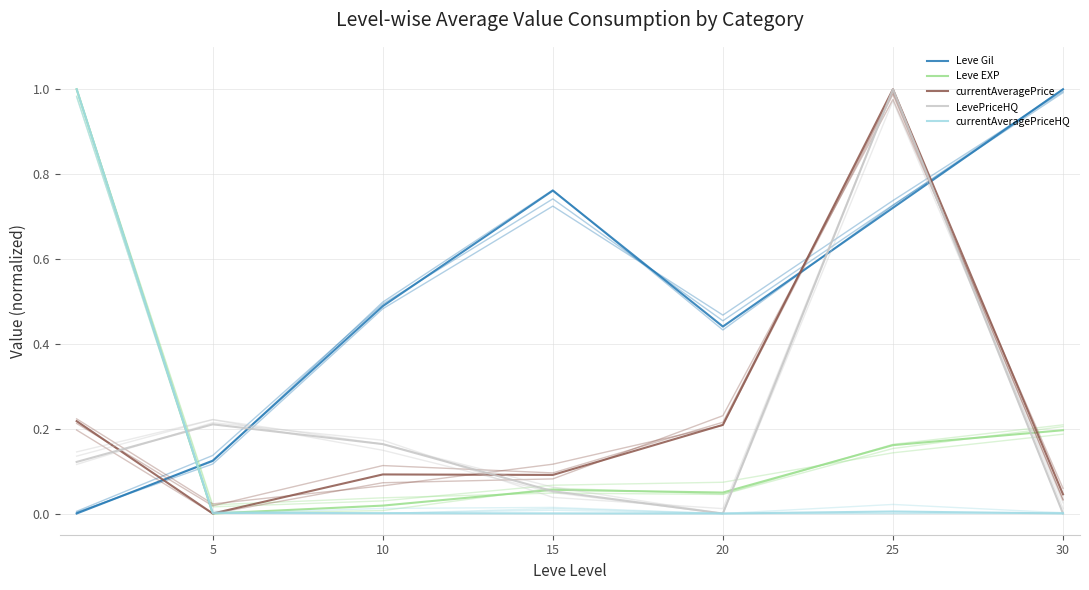

Is the value of currentAveragePrice at 10 greater than the value of Leve EXP at 15?

Yes